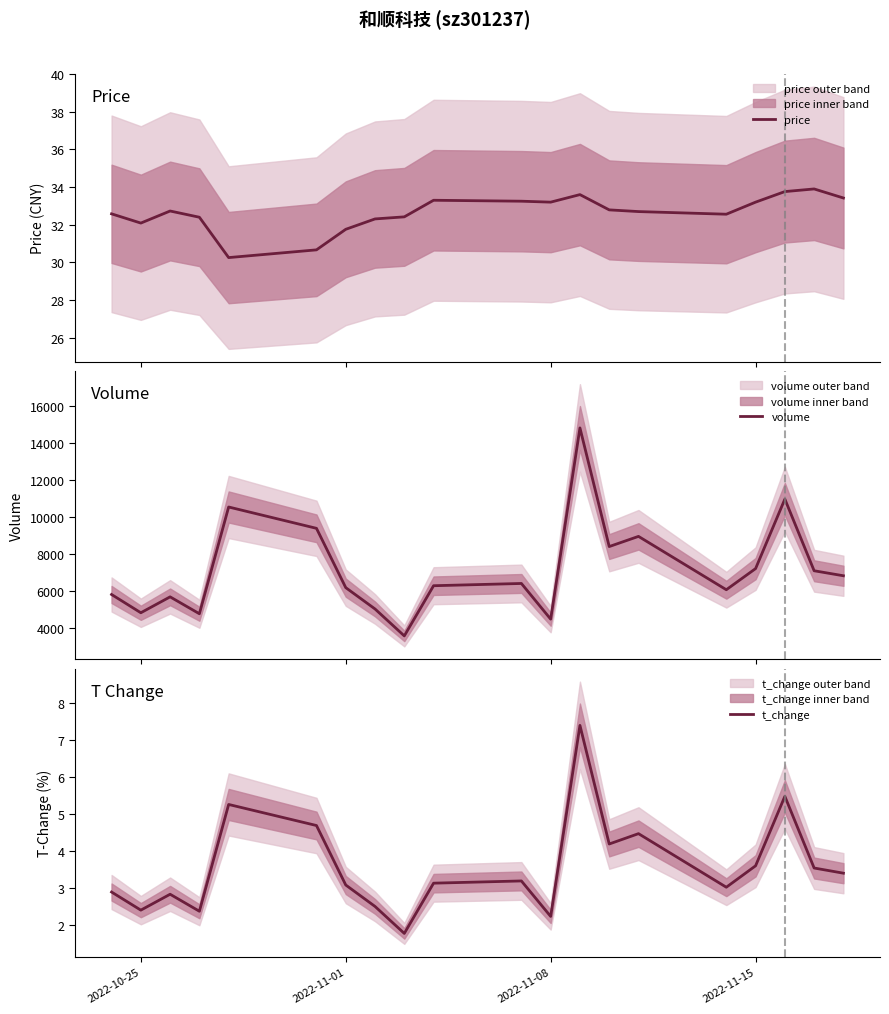

Rank the series by their maximum value, from highest to lowest.

volume, price, t_change